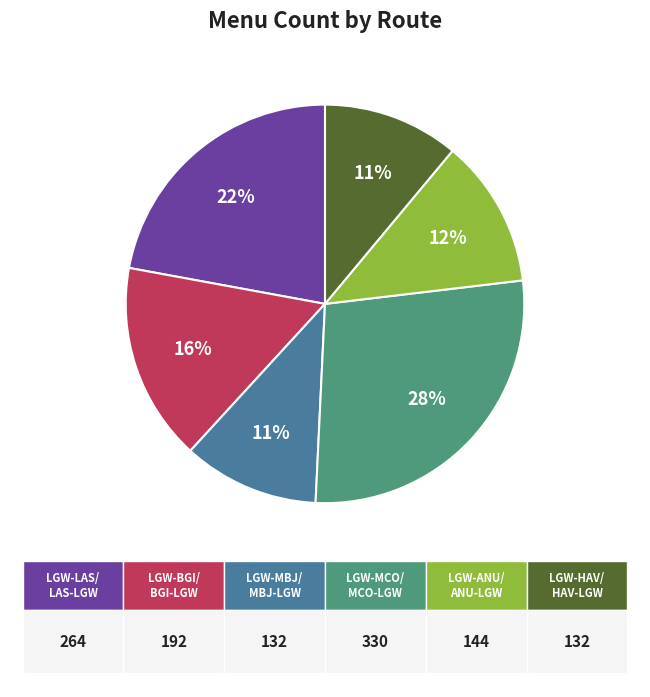

To the nearest percent, what is the difference between the largest and smallest slice percentages?

17%